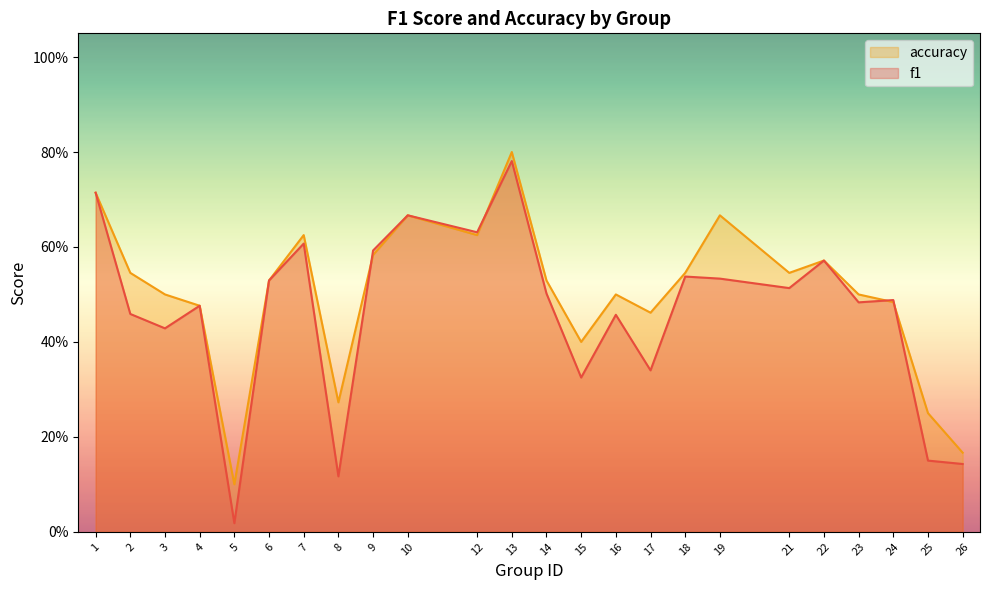

List the series in order of their overall mean, highest first.

accuracy, f1